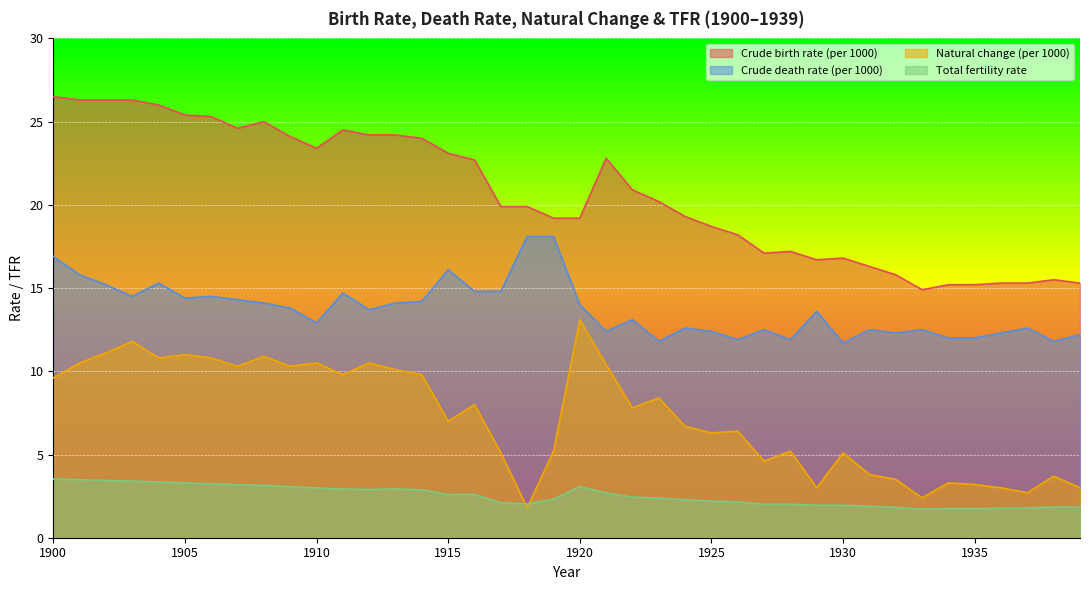

Rank the categories by Total fertility rate value from lowest to highest.

1933, 1935, 1934, 1936, 1937, 1932, 1938, 1939, 1931, 1929, 1930, 1927, 1928, 1918, 1917, 1926, 1925, 1924, 1919, 1923, 1922, 1915, 1916, 1921, 1914, 1912, 1911, 1913, 1910, 1909, 1920, 1908, 1907, 1906, 1905, 1904, 1903, 1902, 1901, 1900